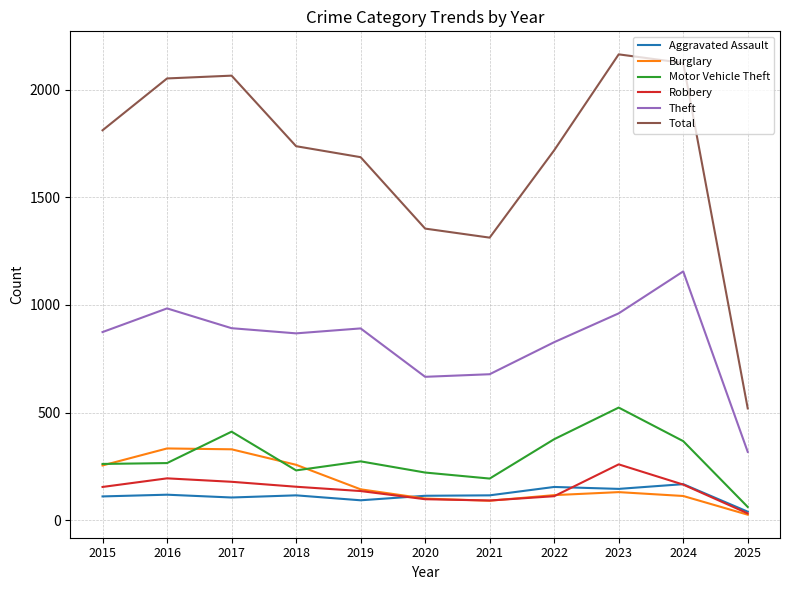

What is the total value across all series at 2017?

3981